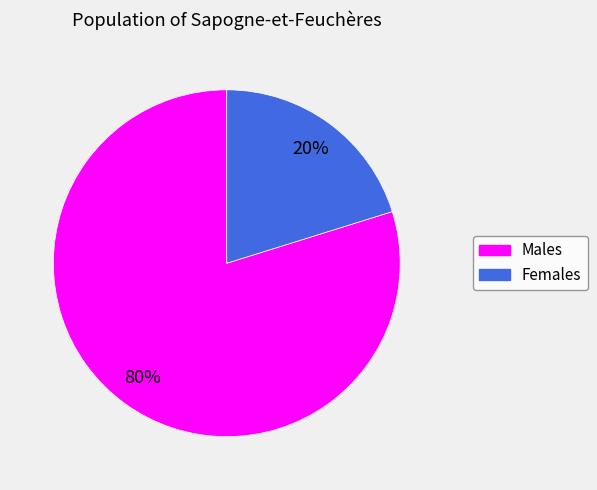

To the nearest percent, what is the average slice percentage?

50%